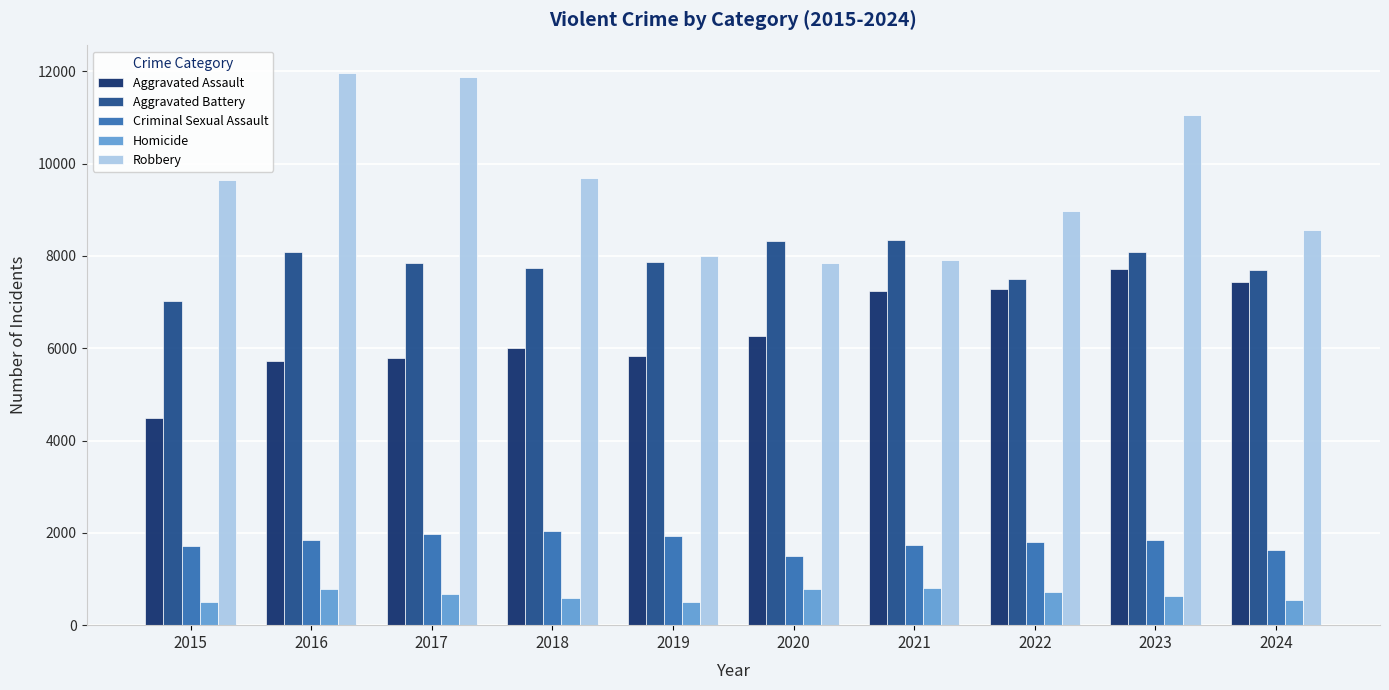

Rank the series by their maximum value, from lowest to highest.

Homicide, Criminal Sexual Assault, Aggravated Assault, Aggravated Battery, Robbery